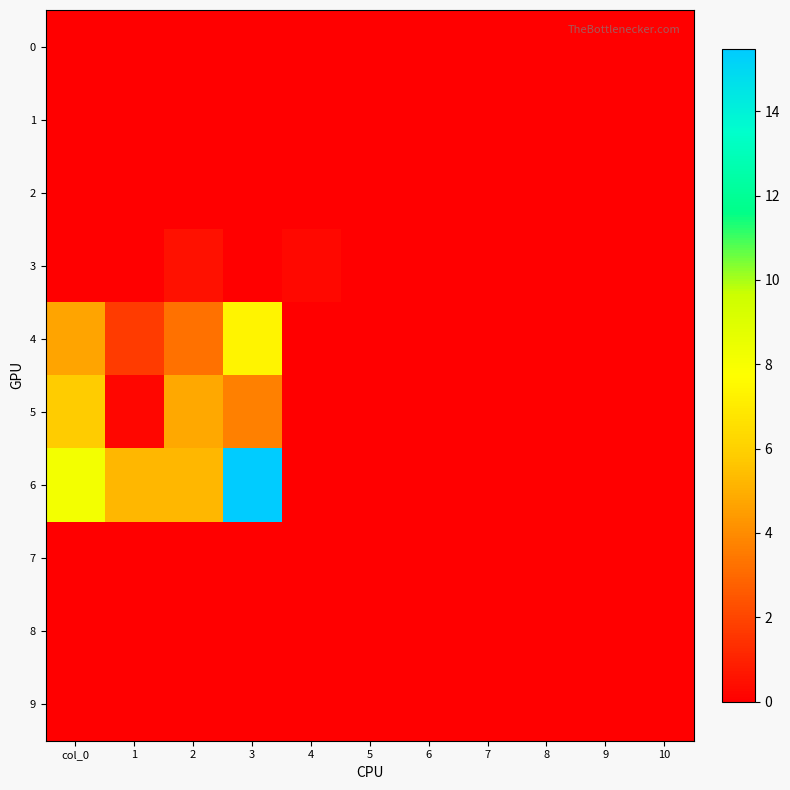

Rank the series by their maximum value, from lowest to highest.

0, 1, 2, 7, 8, 9, 3, 5, 4, 6